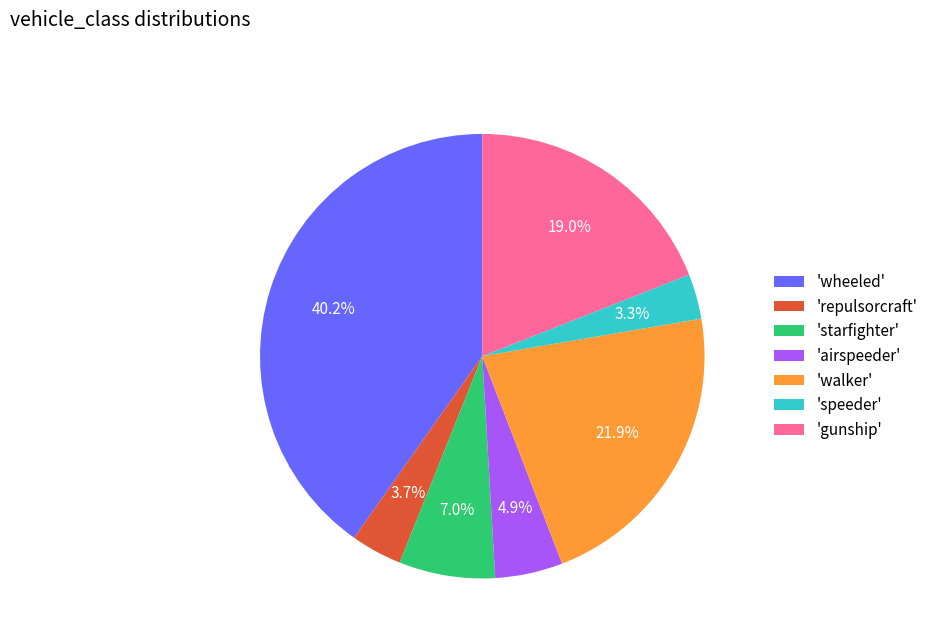

Combined, what portion of the pie is 'airspeeder' and 'repulsorcraft'?

8.6%